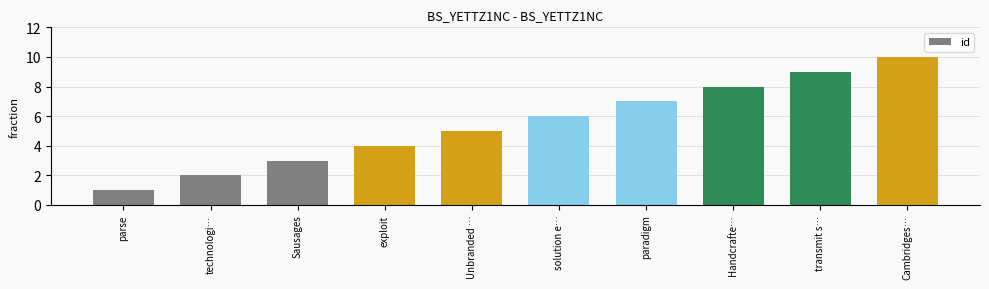

Which label corresponds to the smallest value in the chart?

parse